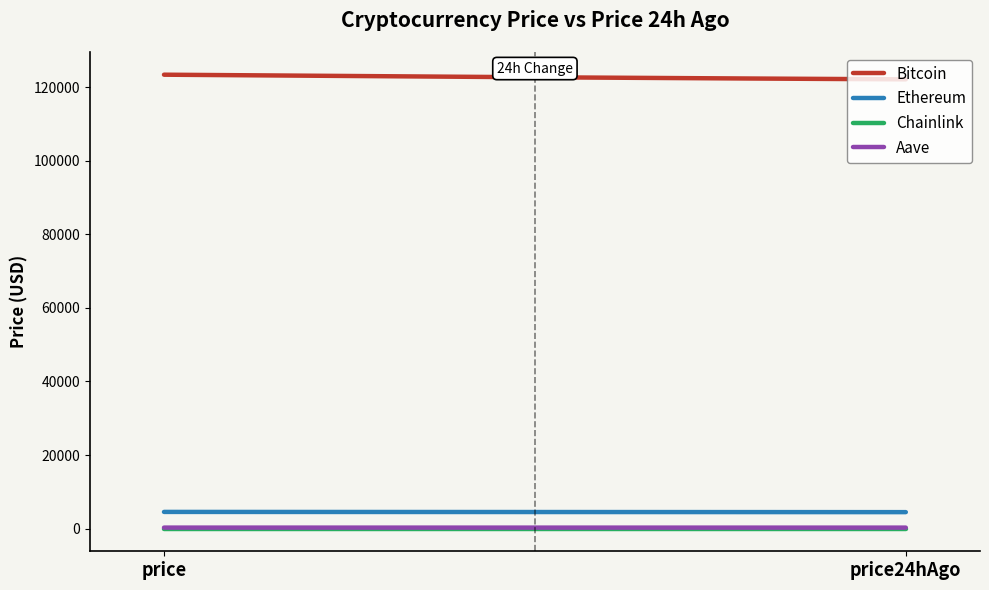

At how many categories does at least one series exceed 13840?

200